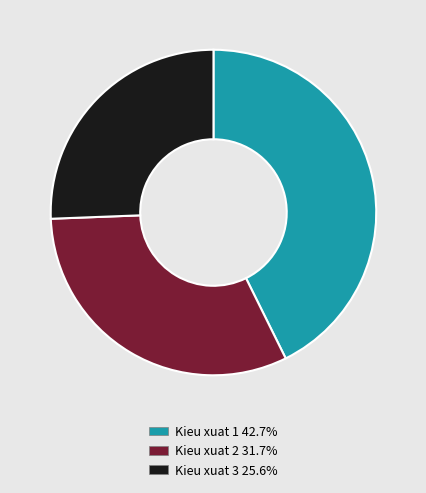

Rank the categories by value from highest to lowest.

Kieu xuat 1, Kieu xuat 2, Kieu xuat 3